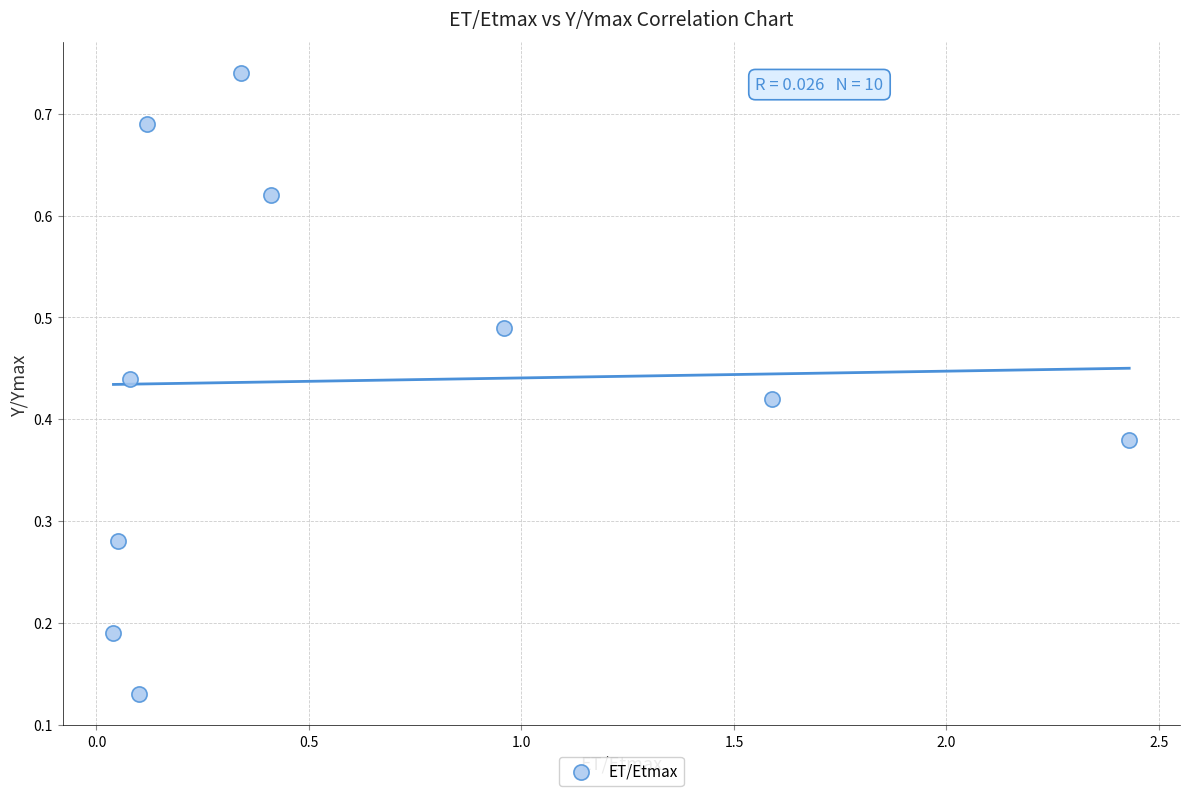

What is the range of X values (max minus min)?

2.4